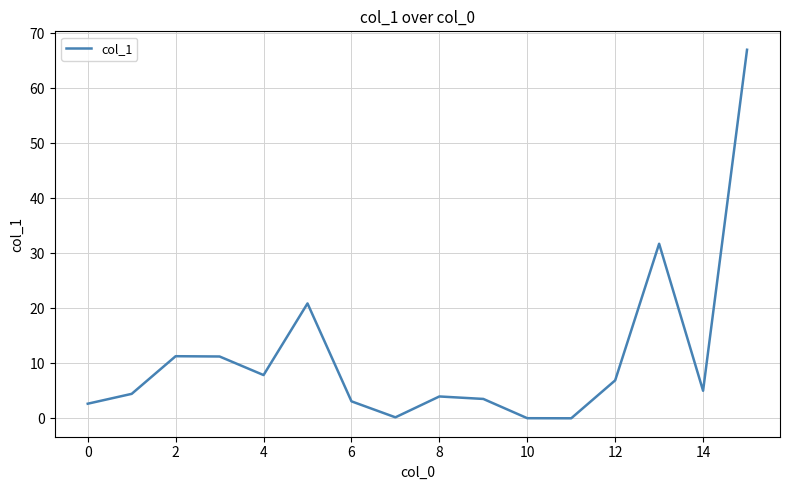

What is the difference between the maximum and minimum values?

67.0